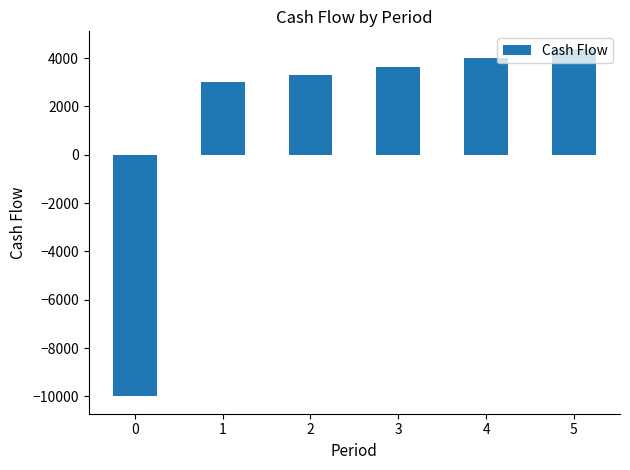

List the labels in order of value, smallest first.

0, 1, 2, 3, 4, 5